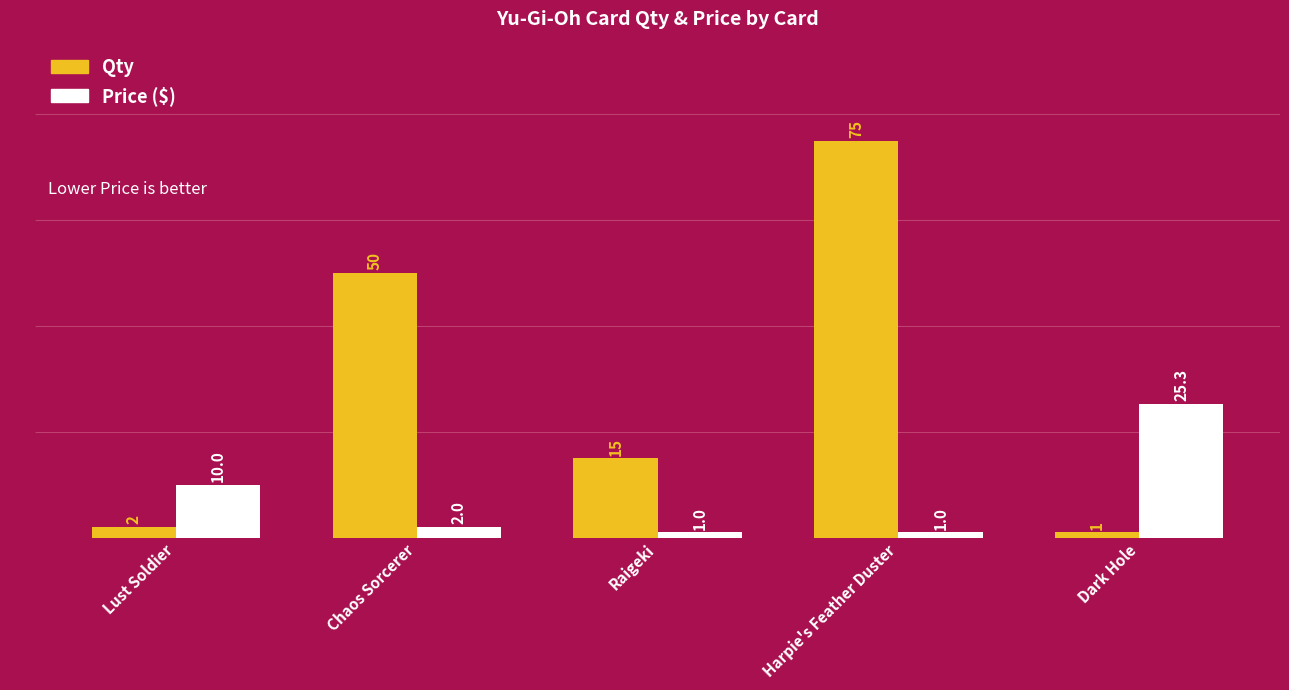

At which category does the chart reach its peak across all series?

Harpie's Feather Duster